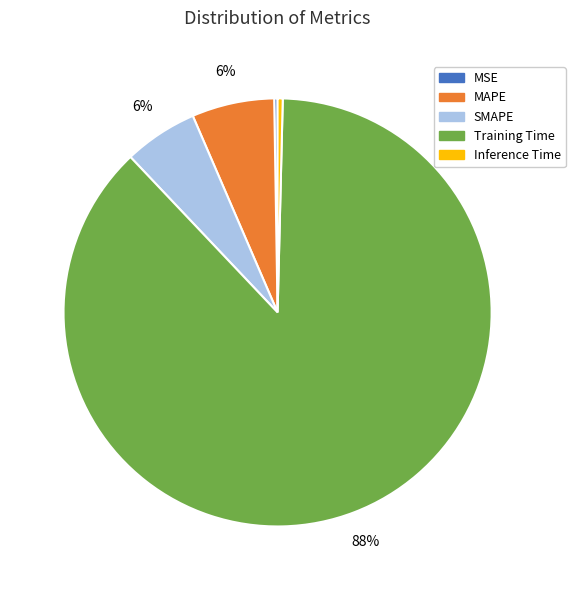

To the nearest percent, what portion does MAPE represent?

6%